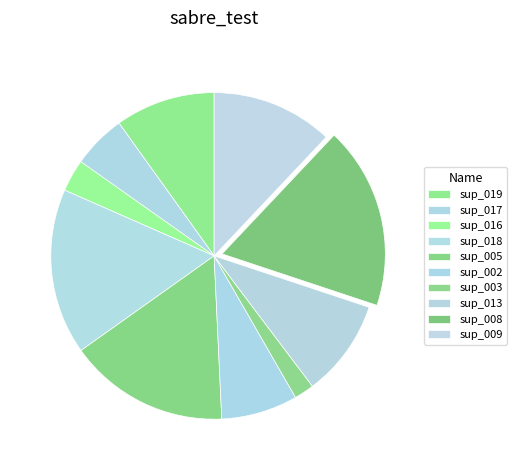

Rank the categories by value from highest to lowest.

sup_008, sup_018, sup_005, sup_009, sup_019, sup_013, sup_002, sup_017, sup_016, sup_003